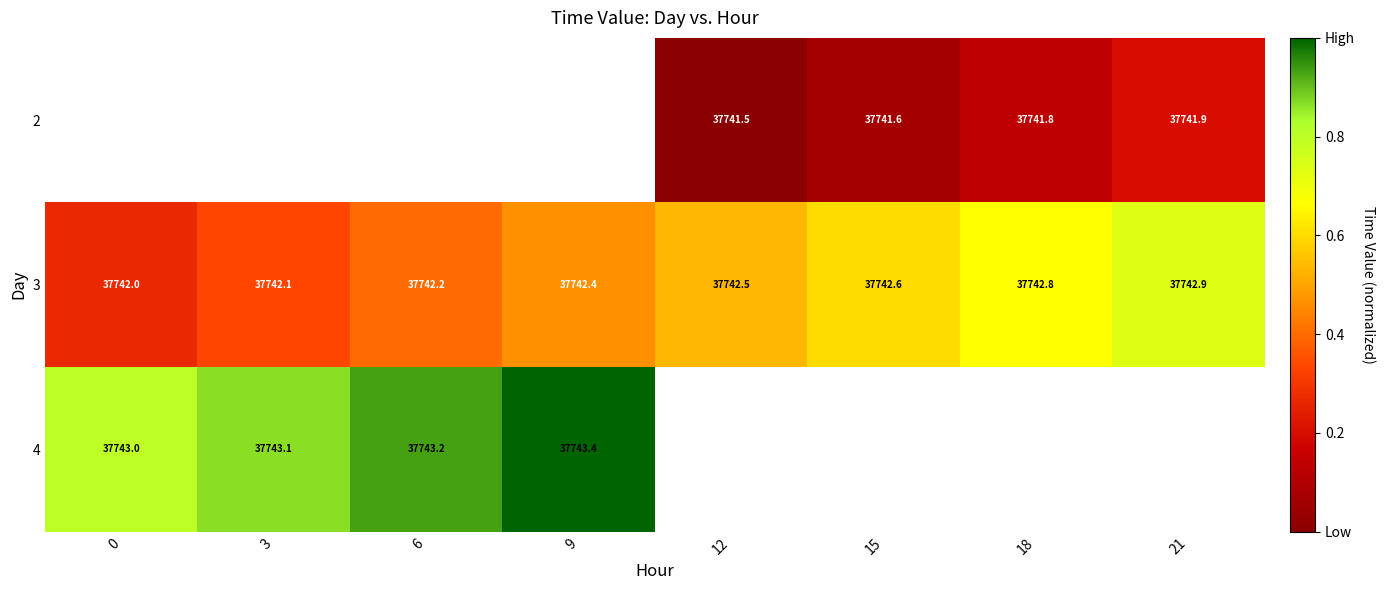

The 4 series shows 37743.0 at 0. True or false?

True